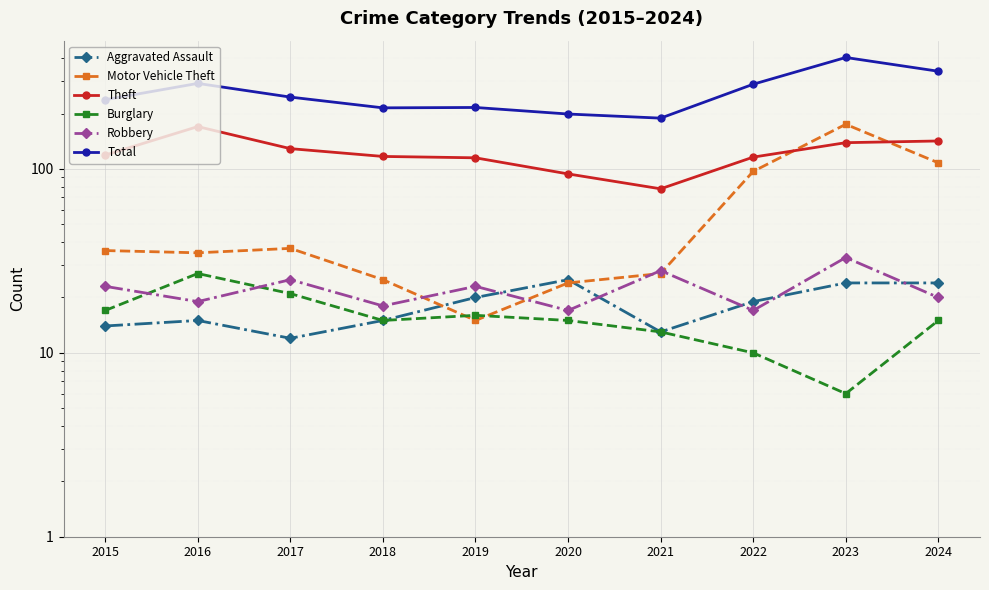

At how many categories does at least one series exceed 151?

10